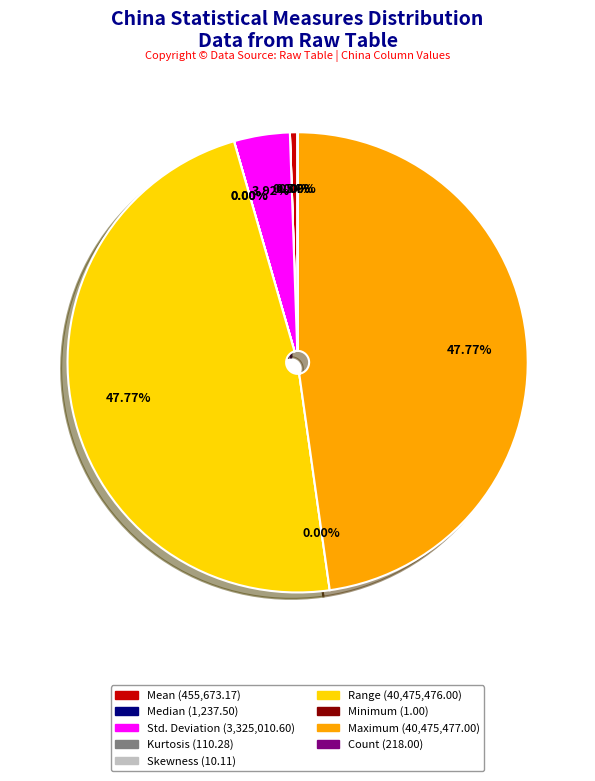

The Range slice represents 35% of the pie. True or false?

False